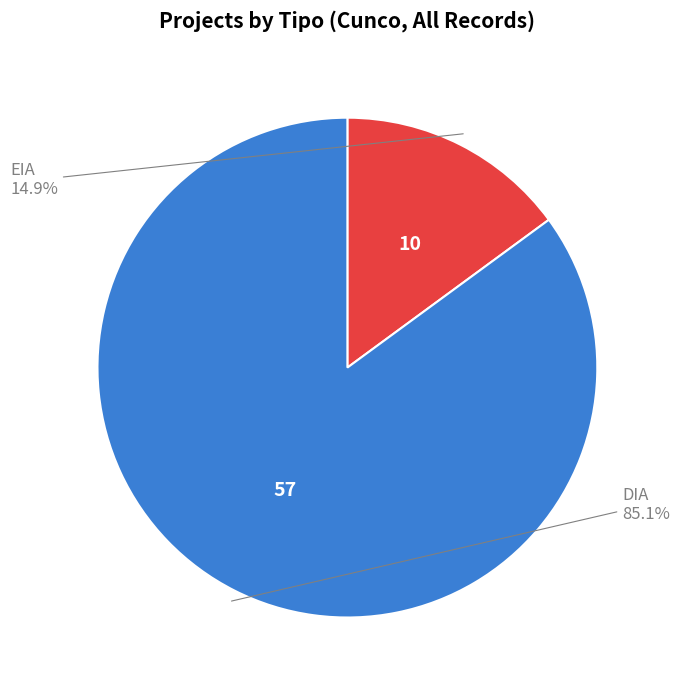

How many segments does this pie chart have?

2